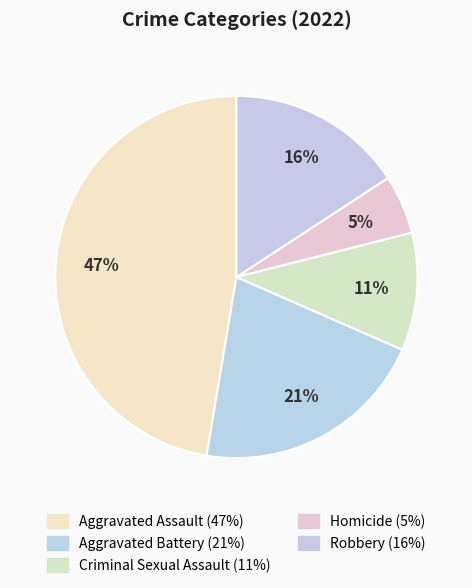

Rank the categories by value from lowest to highest.

Homicide, Criminal Sexual Assault, Robbery, Aggravated Battery, Aggravated Assault